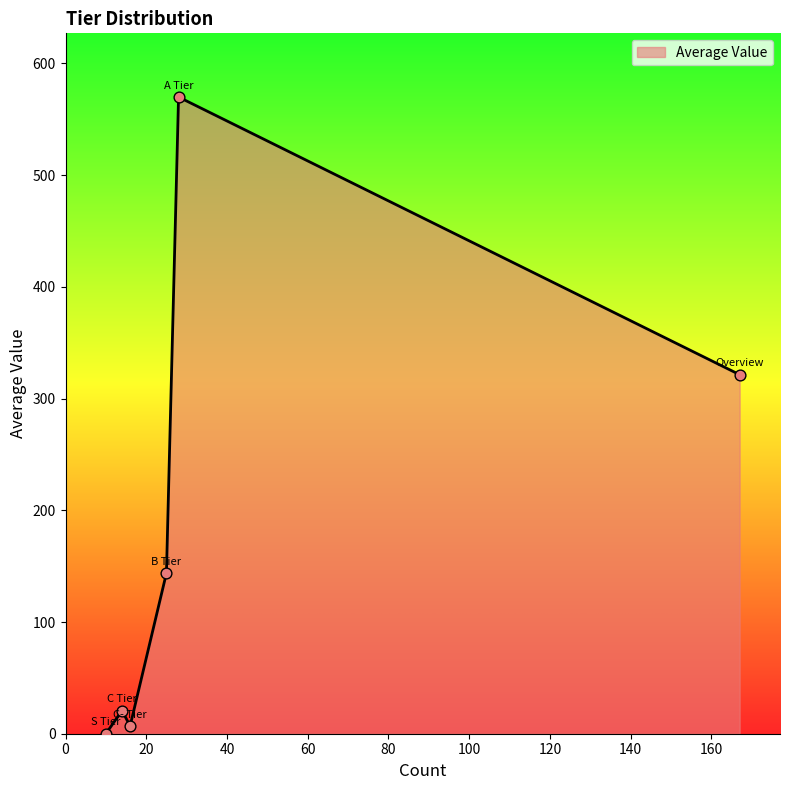

What is the greatest value displayed?

570.0